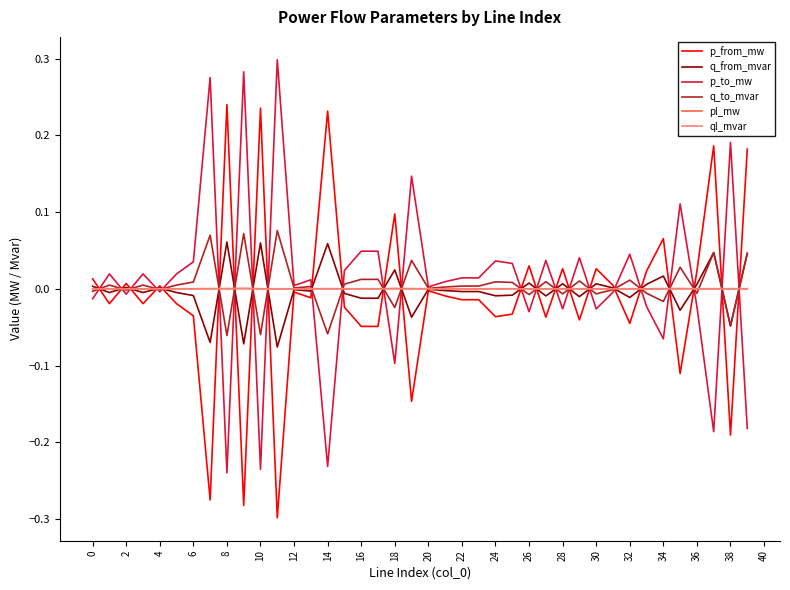

What are all the series names shown in the legend?

p_from_mw, q_from_mvar, p_to_mw, q_to_mvar, pl_mw, ql_mvar